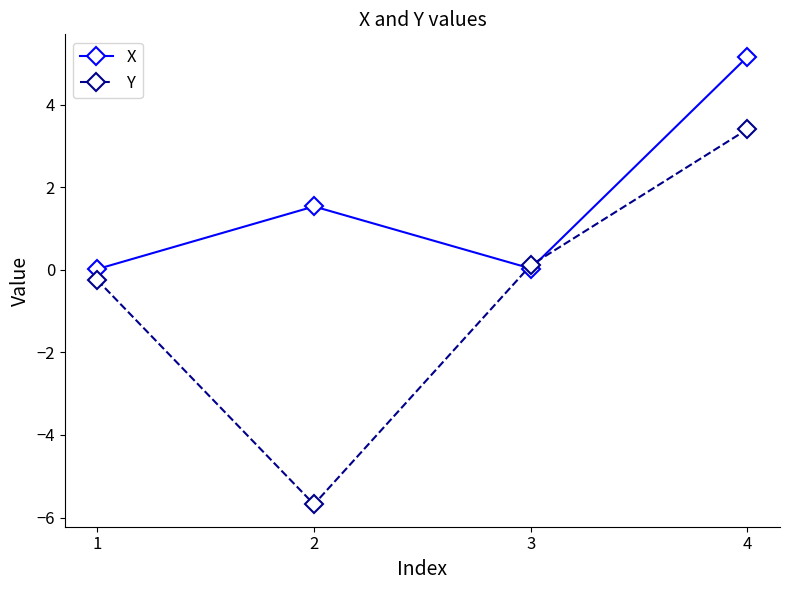

What is the difference between the highest and lowest values at 4?

1.8